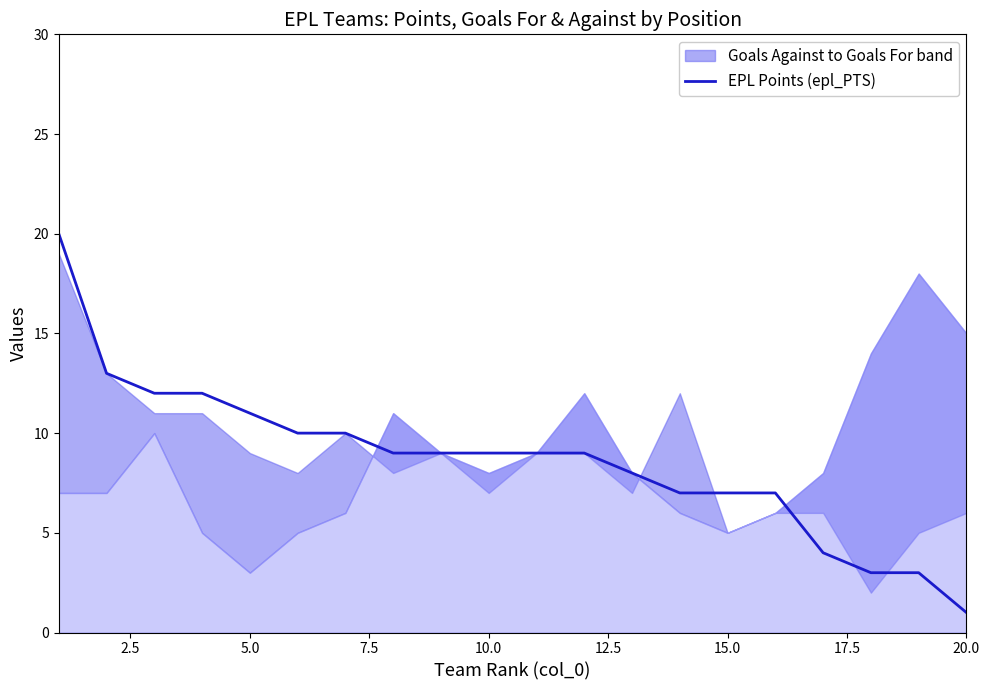

The chart shows a value of 15 at 10.0. True or false?

False